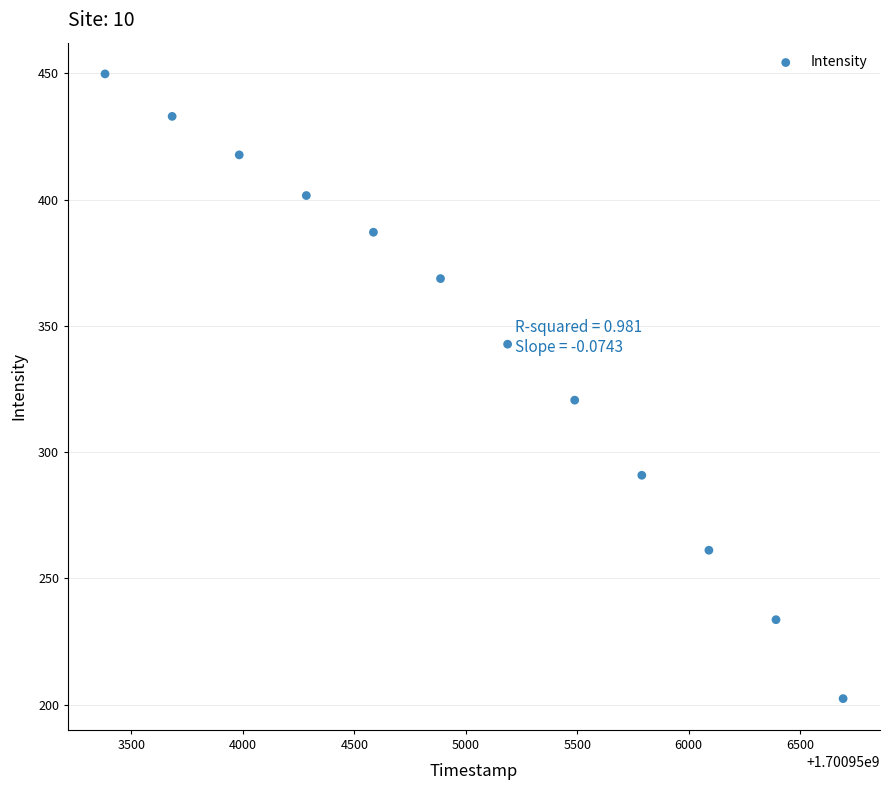

What is the average X value?

1700955037.5